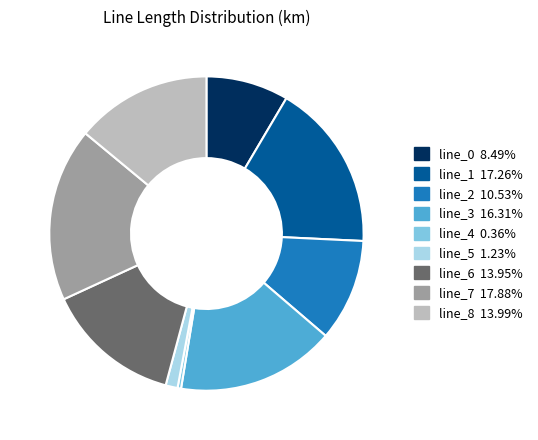

How many segments does this pie chart have?

9